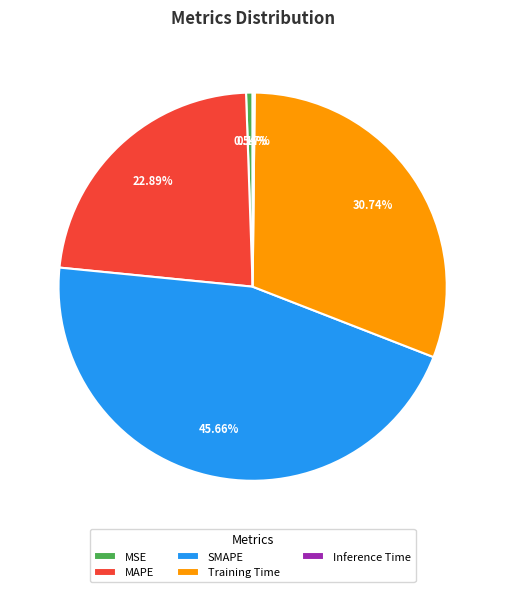

Between MAPE and Training Time, which is larger?

Training Time